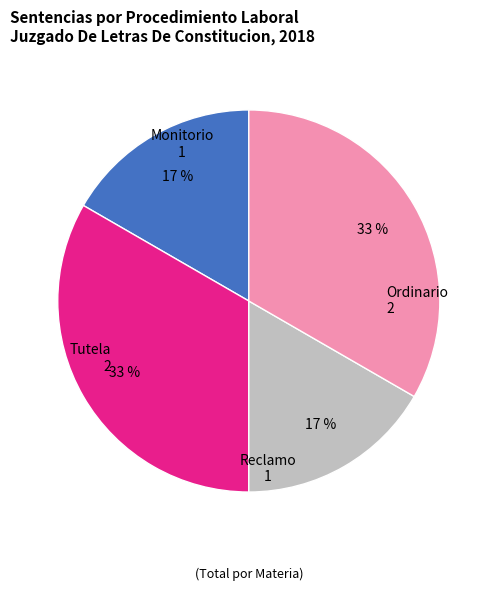

Does any single category account for the majority?

No